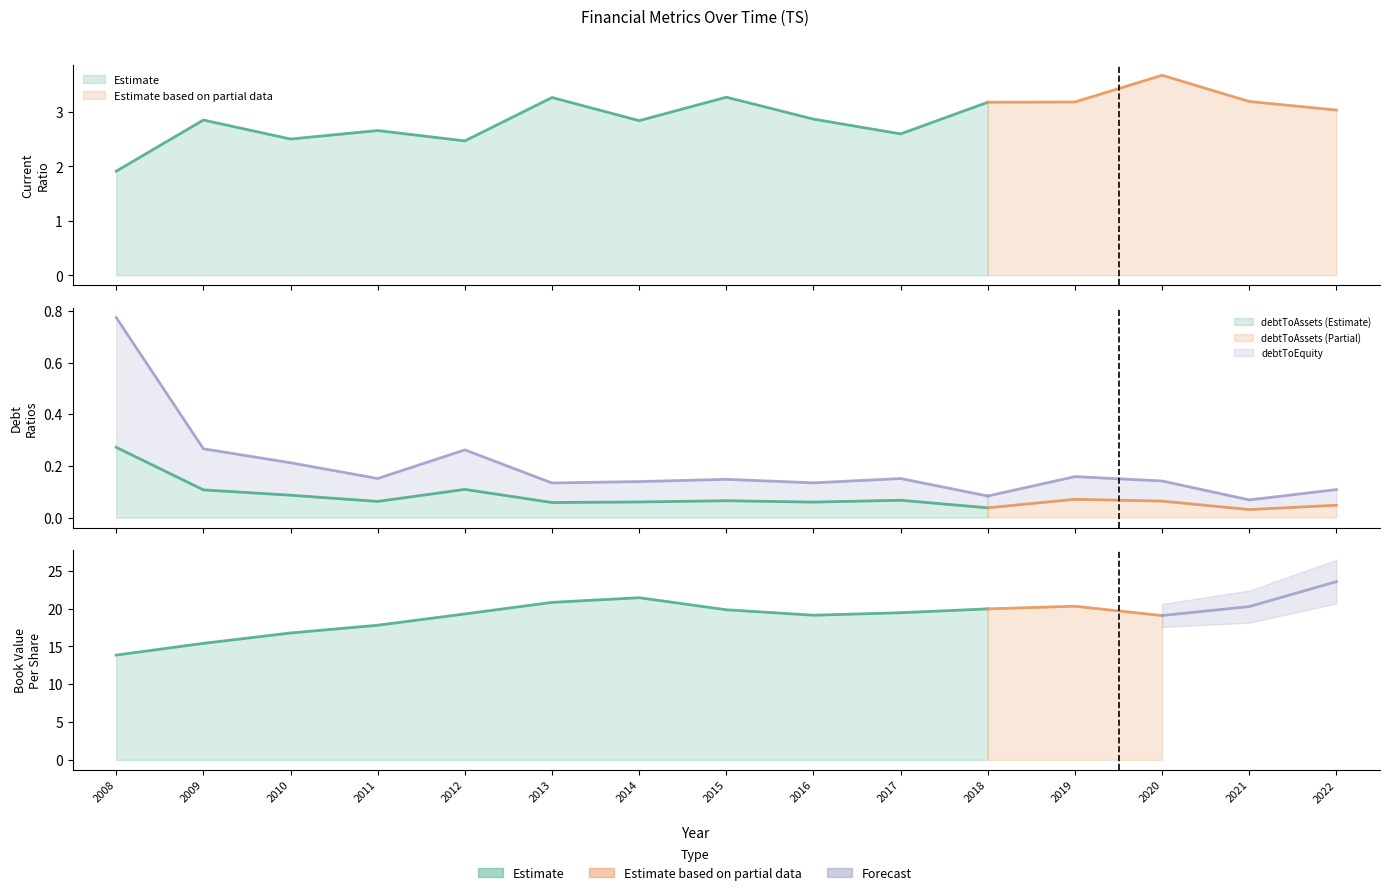

At which category does the chart reach its peak across all series?

2022